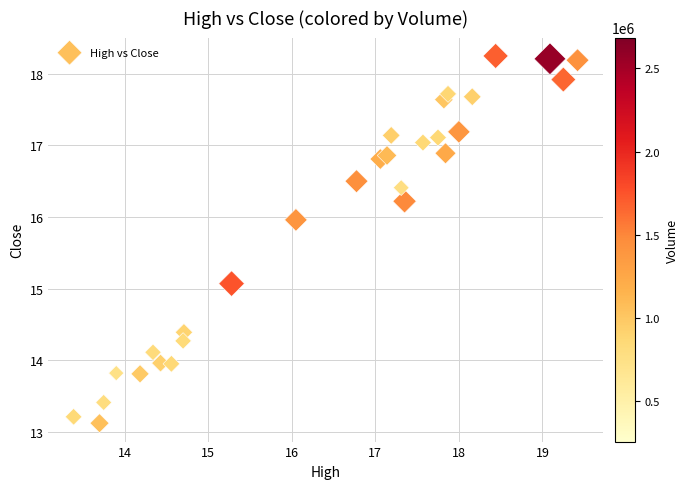

What is the range of X values (max minus min)?

6.0